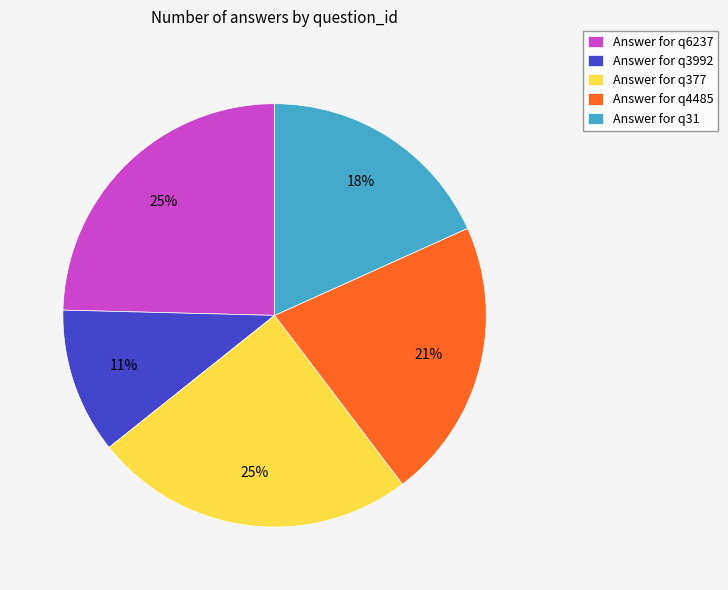

The Answer for q3992 slice represents 1% of the pie. True or false?

False